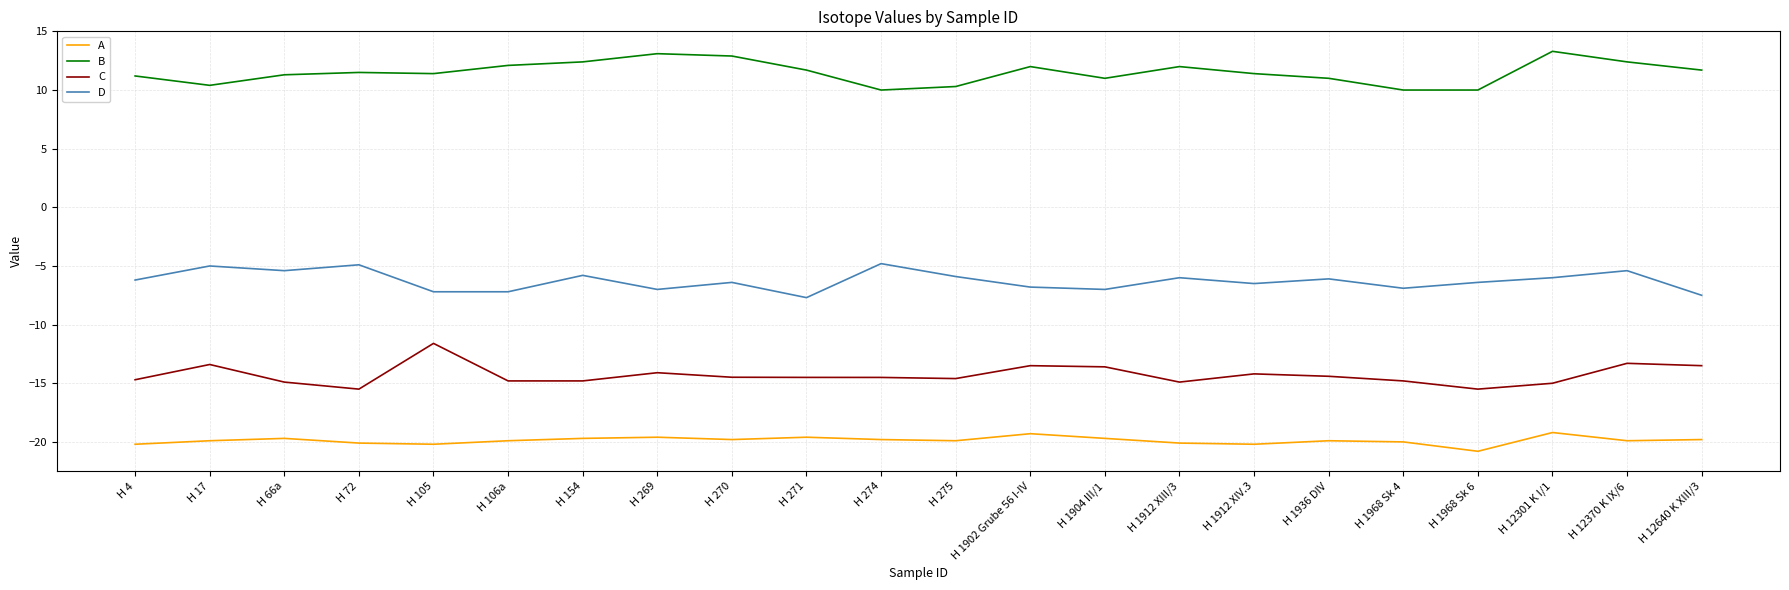

Is it true that C equals -26.4 at H 66a?

False